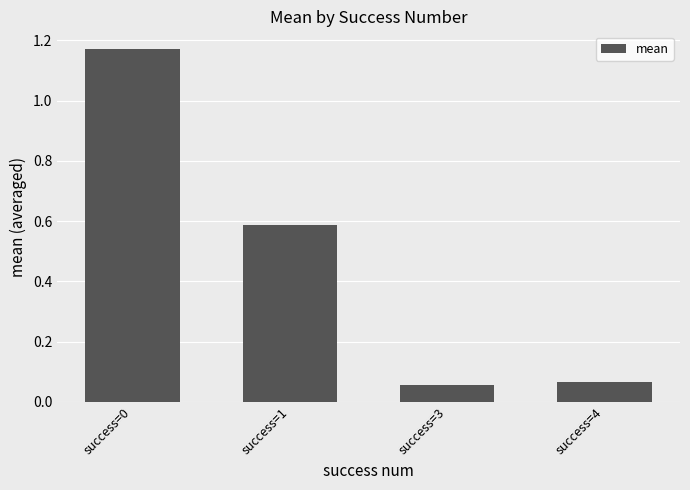

At which category does the chart reach its peak across all series?

success=0